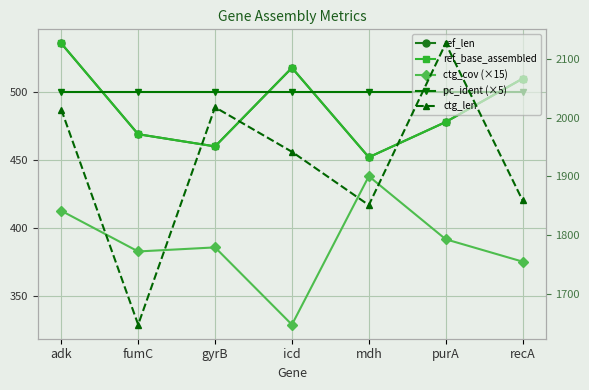

True or false: pc_ident (×5) and ctg_len intersect in this chart.

False